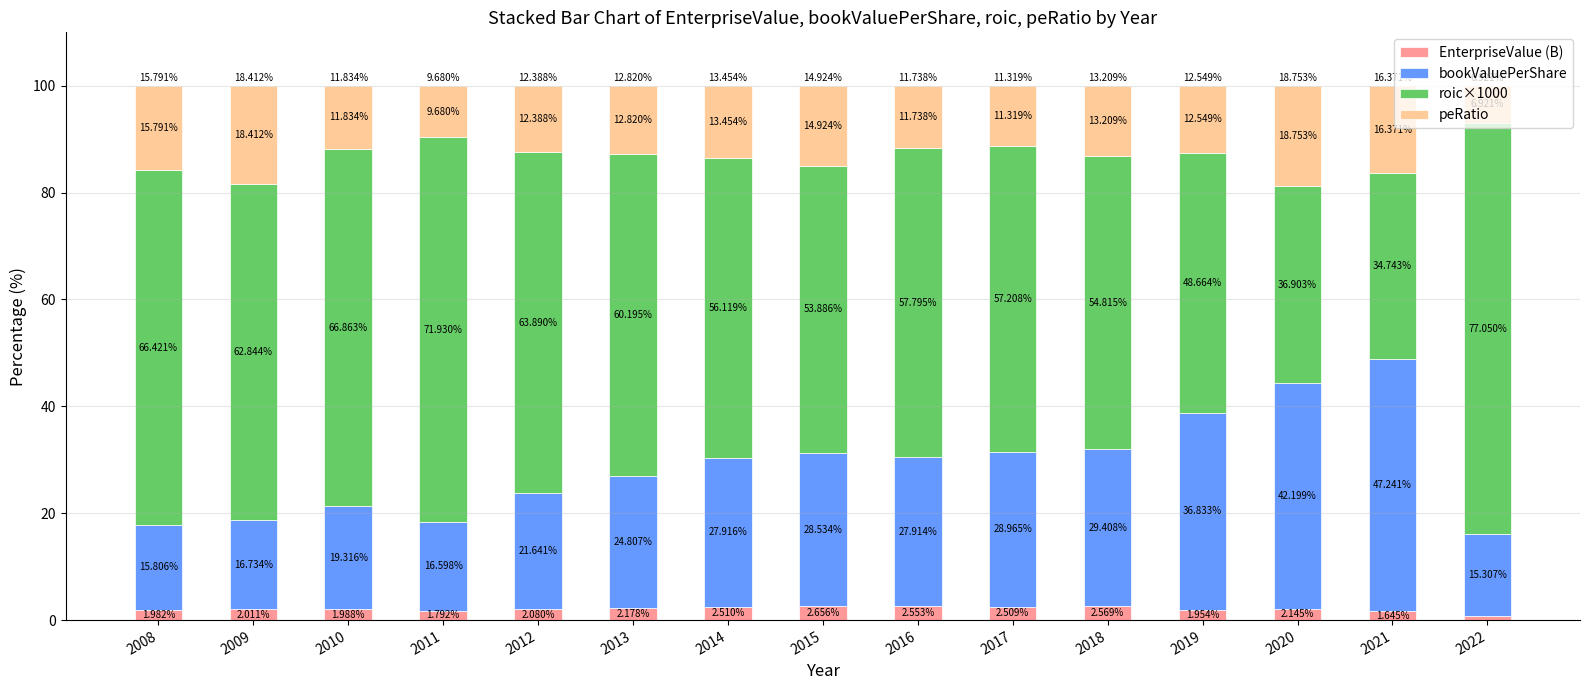

What are all the series names shown in the legend?

EnterpriseValue (B), bookValuePerShare, roic×1000, peRatio